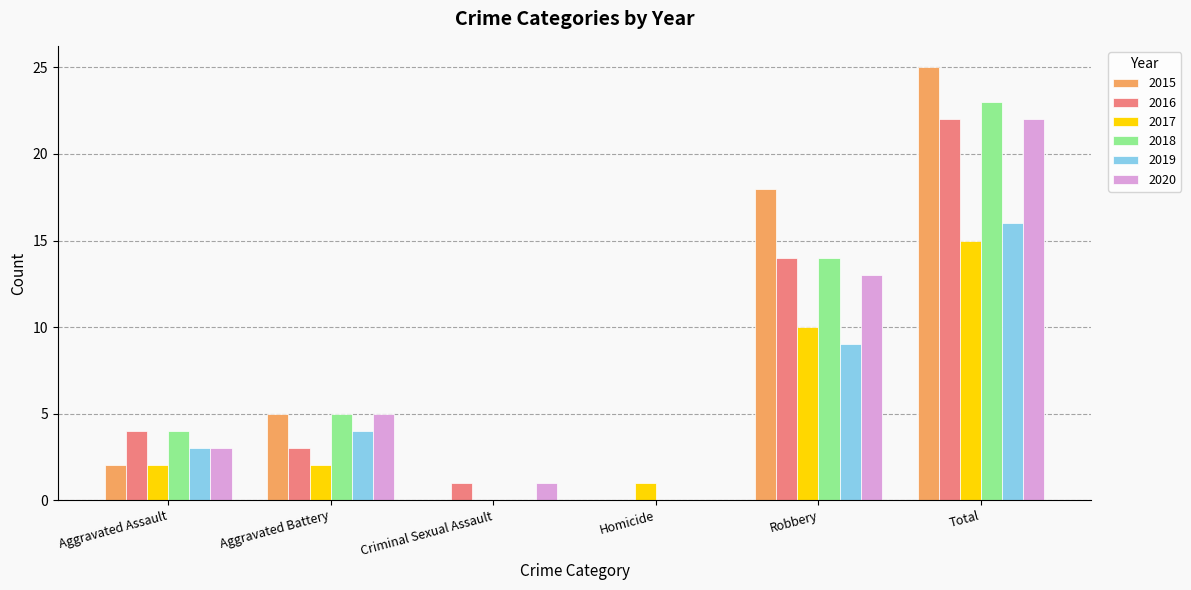

True or false: 2016 has a value of 14 at Robbery.

True